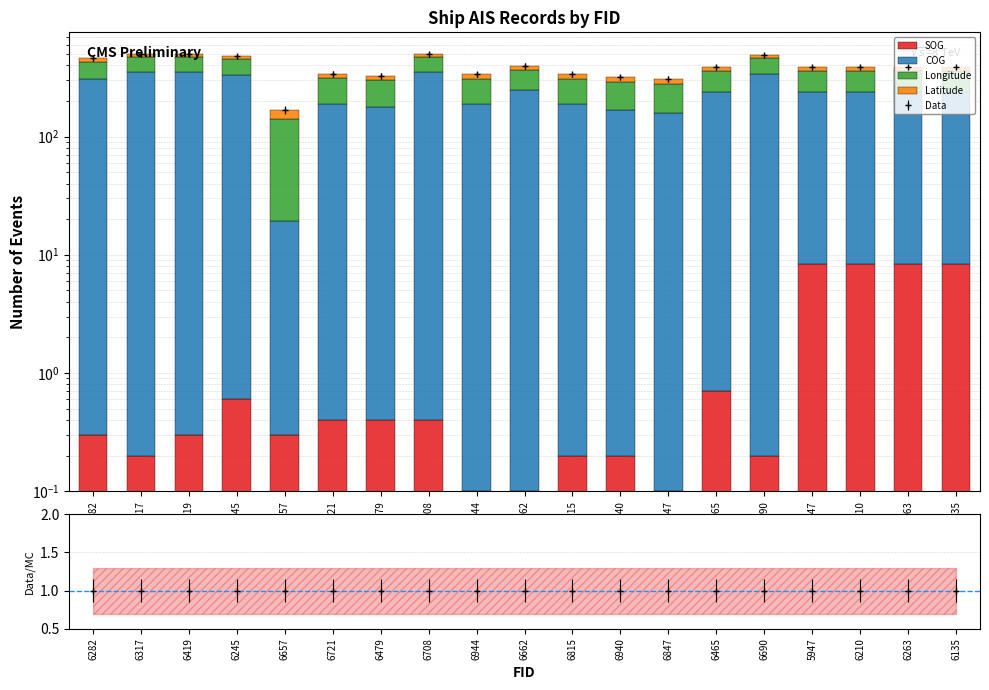

What is the approximate value of SOG at 6662?

0.1